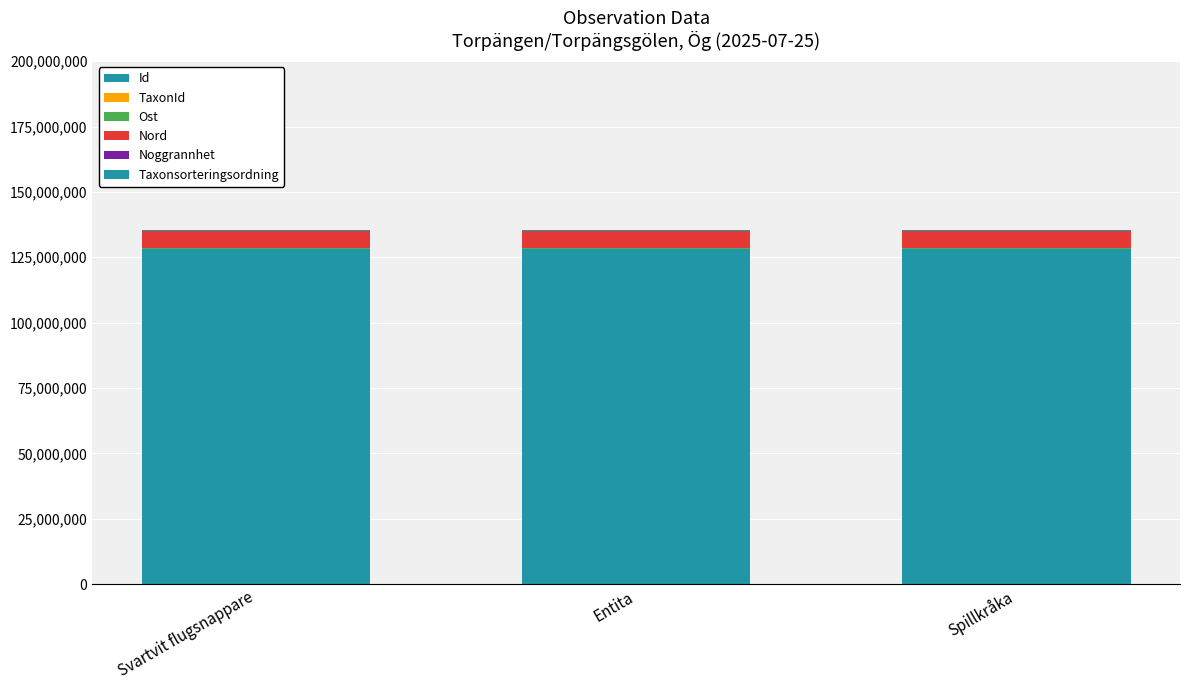

Are the bars grouped side by side (vs. stacked)?

No